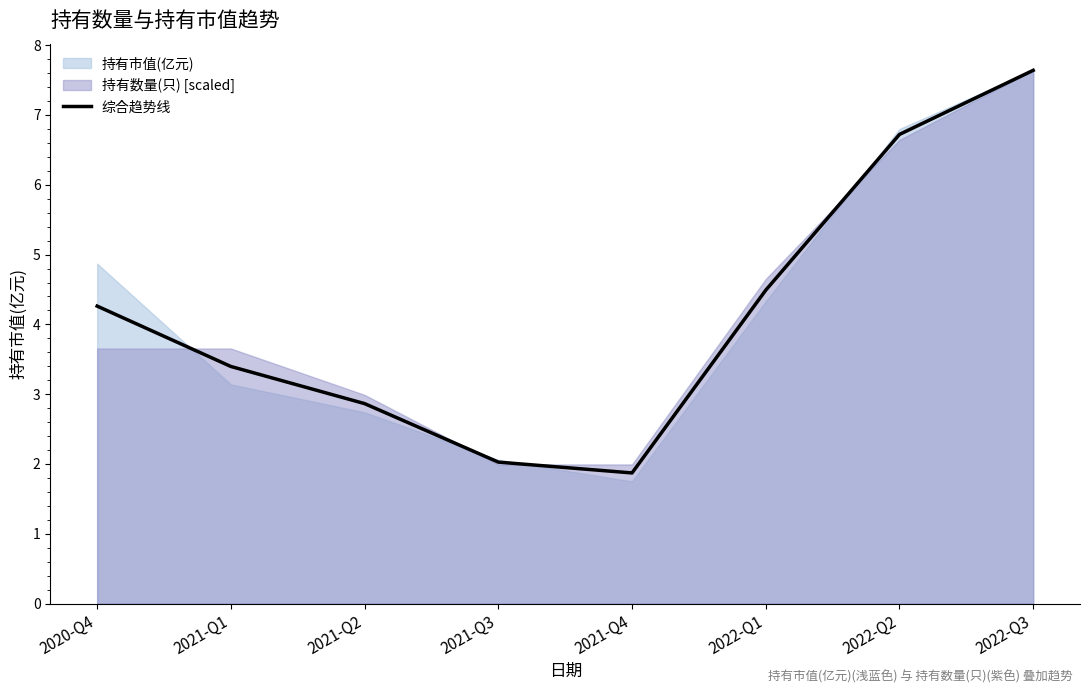

How many points are lower than both their immediate neighbors (excluding endpoints)?

1